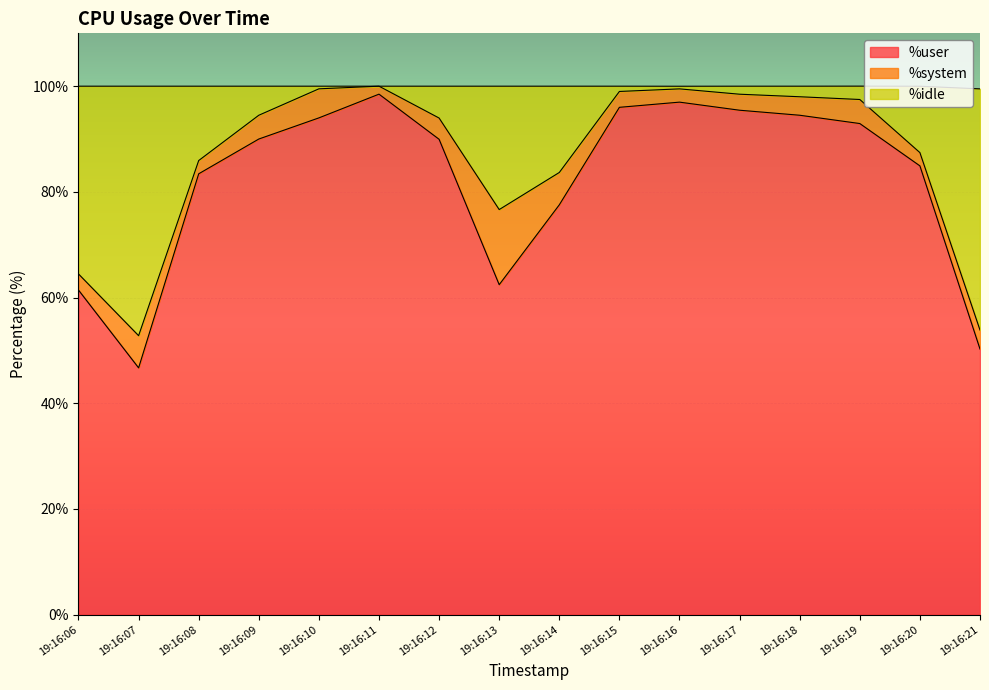

Read the %user value at 19:16:21.

50.3